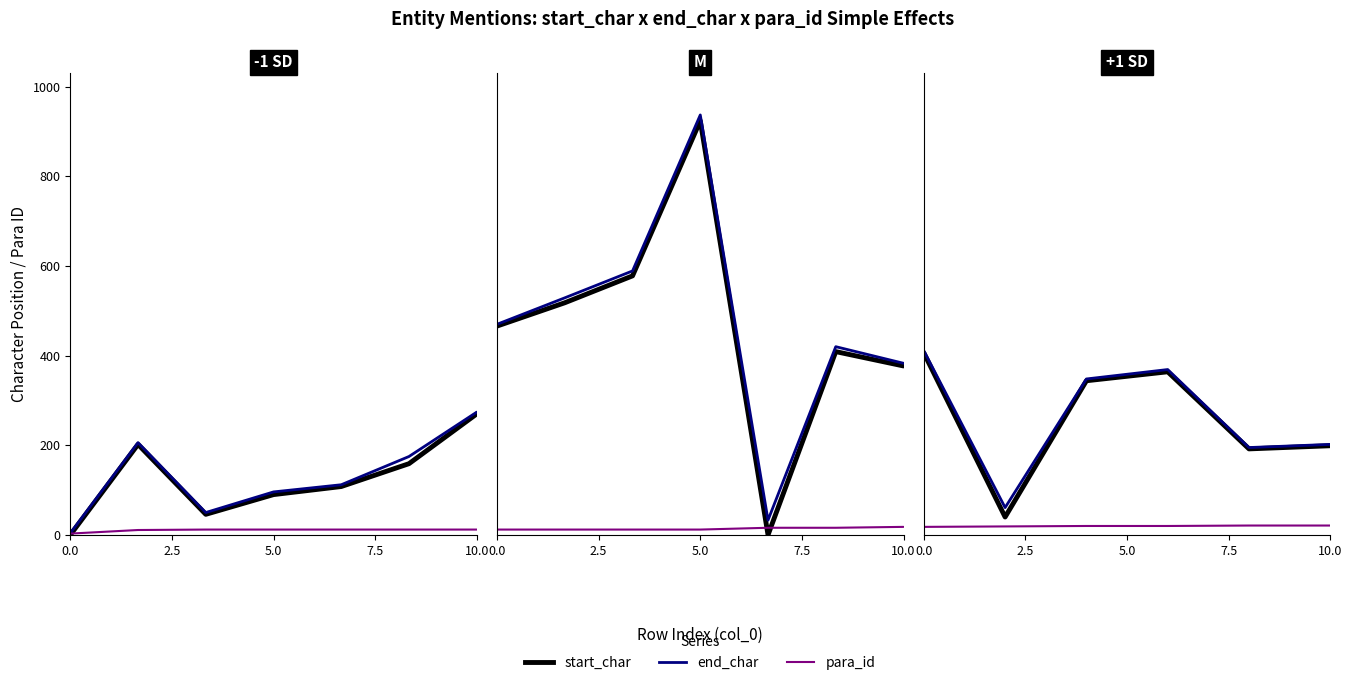

Reading right to left, extract all data points from this chart.

start_char: 199	192	364	344	40	406
end_char: 202	195	369	348	61	411
para_id: 21	21	20	20	19	18